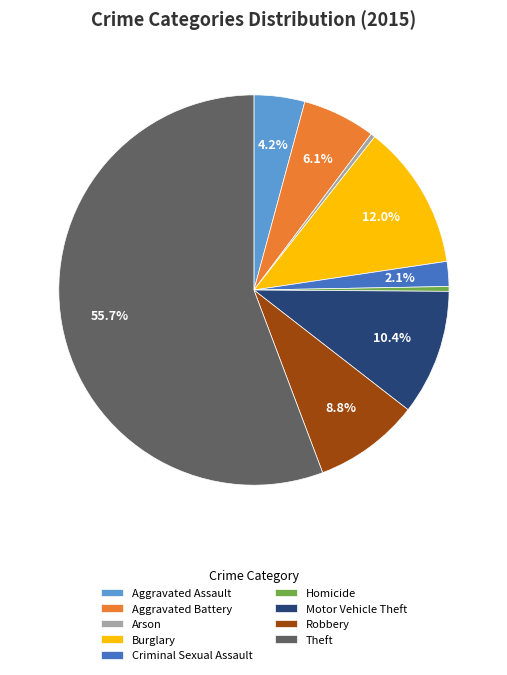

Combined, do Motor Vehicle Theft and Burglary account for over 50%?

No